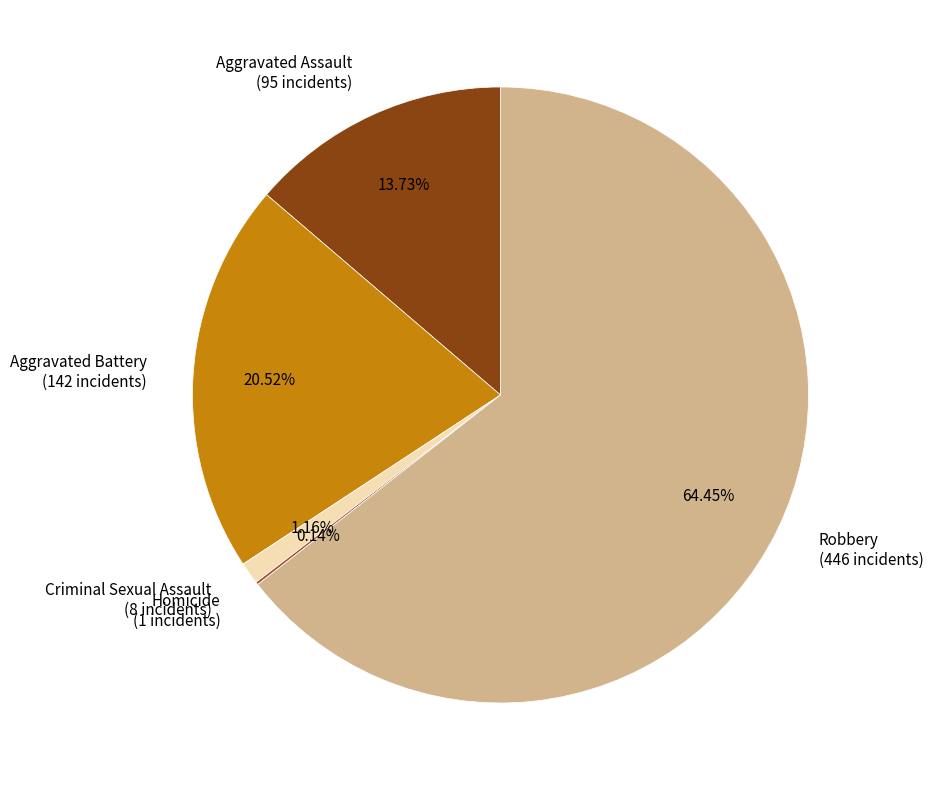

To the nearest percent, what is the average slice percentage?

20%